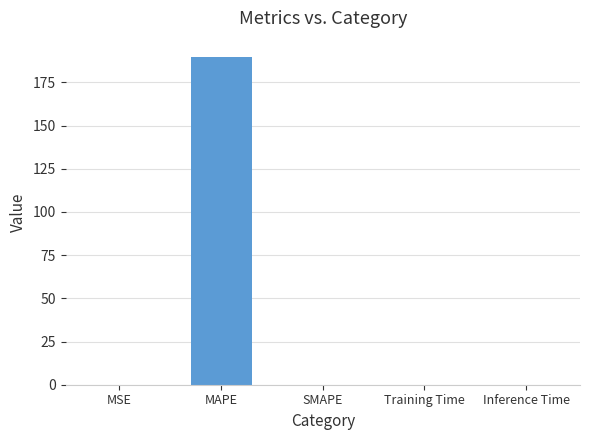

What is the maximum value shown in the chart?

189.6